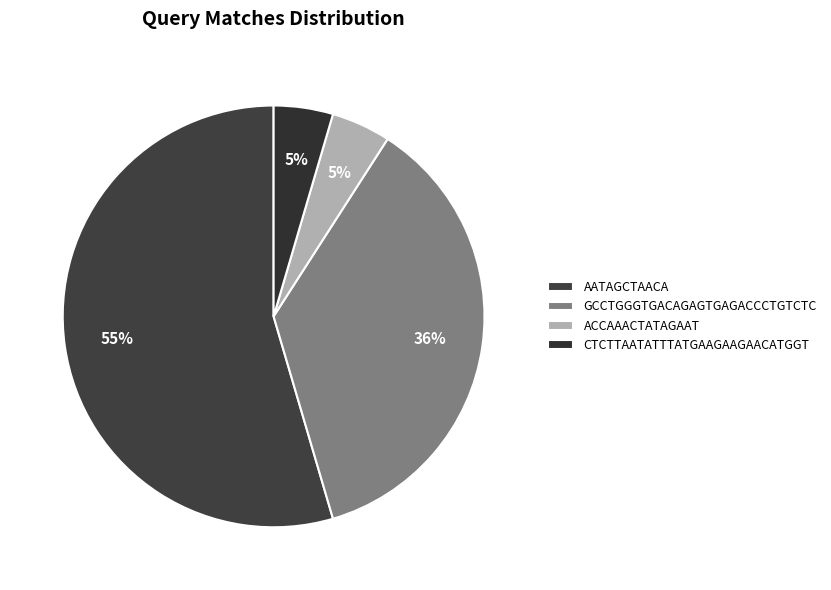

True or false: GCCTGGGTGACAGAGTGAGACCCTGTCTC accounts for 48% of the total.

False